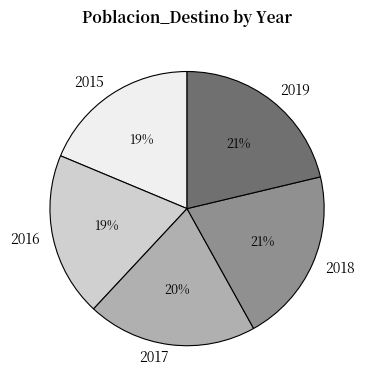

Is there any slice that represents more than half of the pie?

No